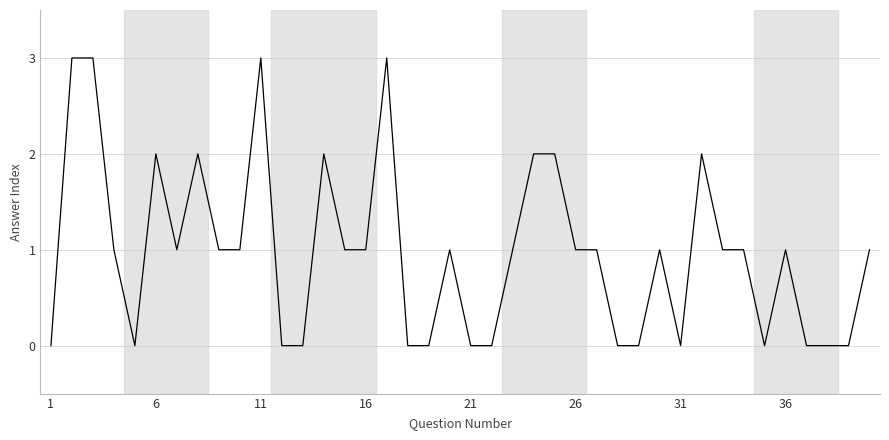

What is the greatest value displayed?

3